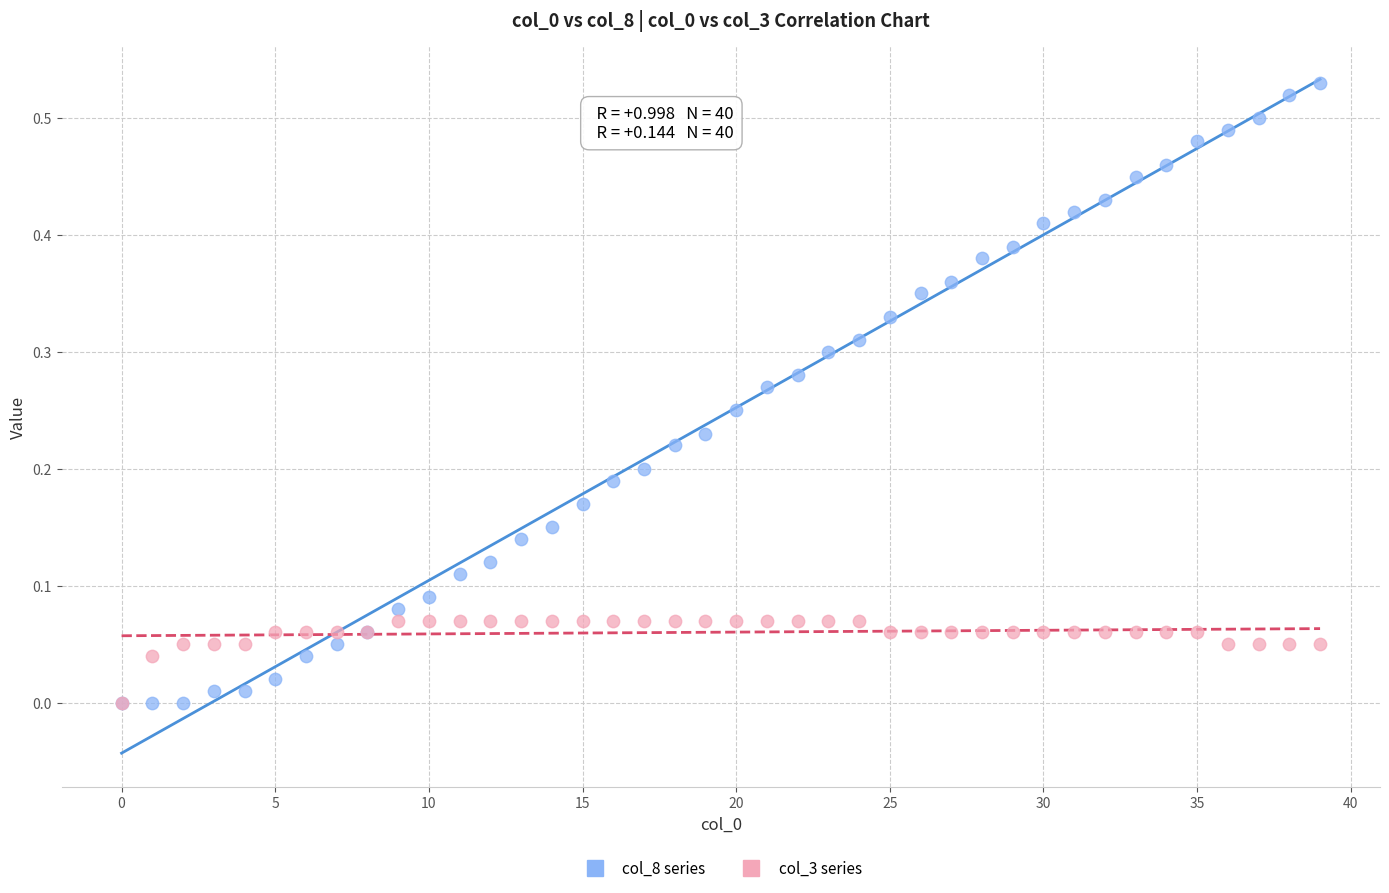

What are all the series names shown in the legend?

col_8 series, col_3 series